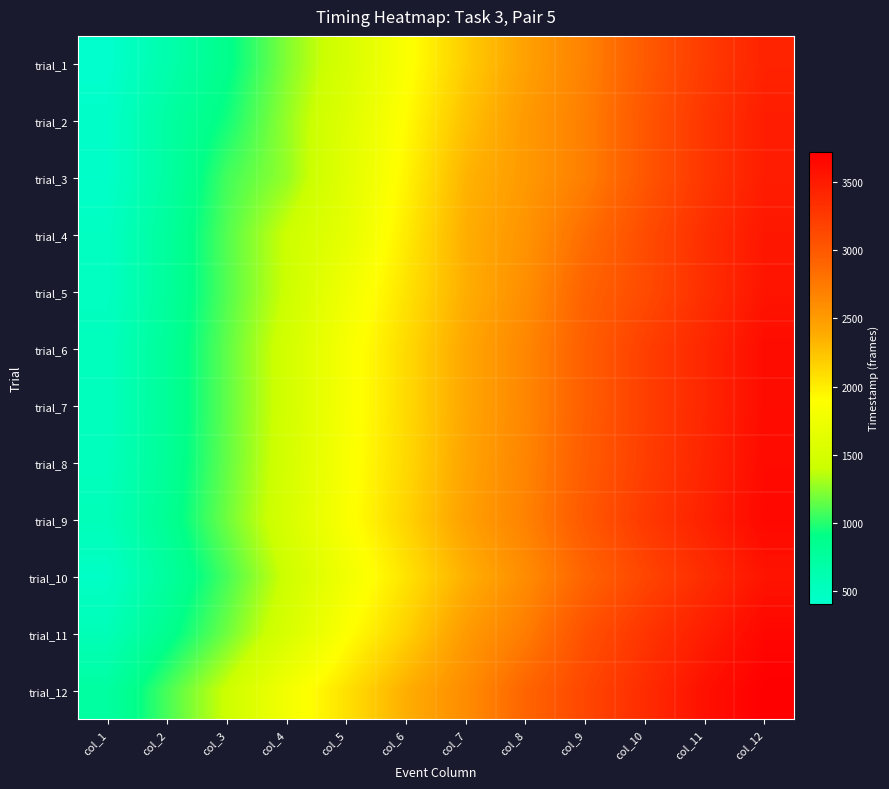

How many distinct data groups are displayed?

12